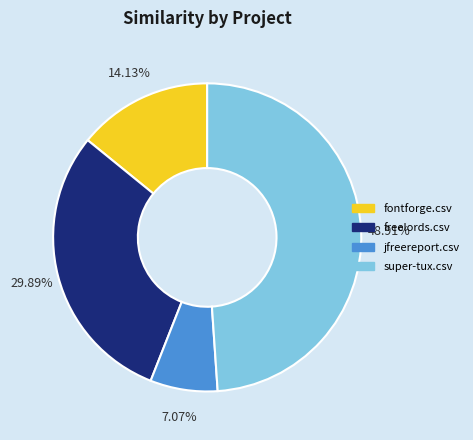

To the nearest percent, what portion does super-tux.csv represent?

49%